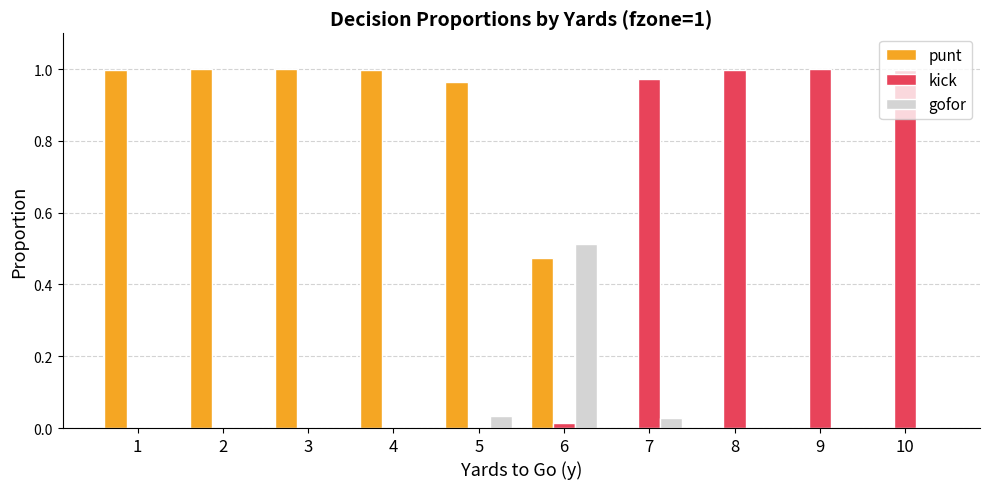

The punt series shows 1.0 at 1. True or false?

True